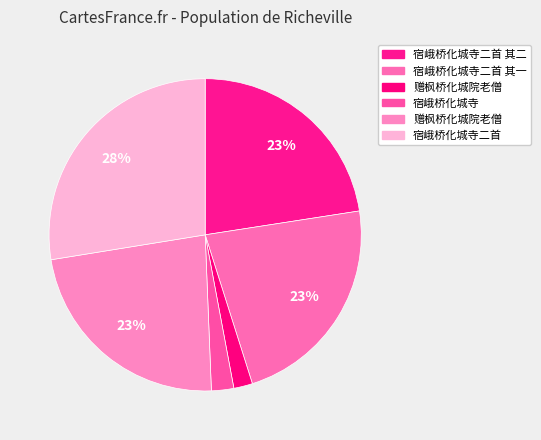

How many segments does this pie chart have?

6